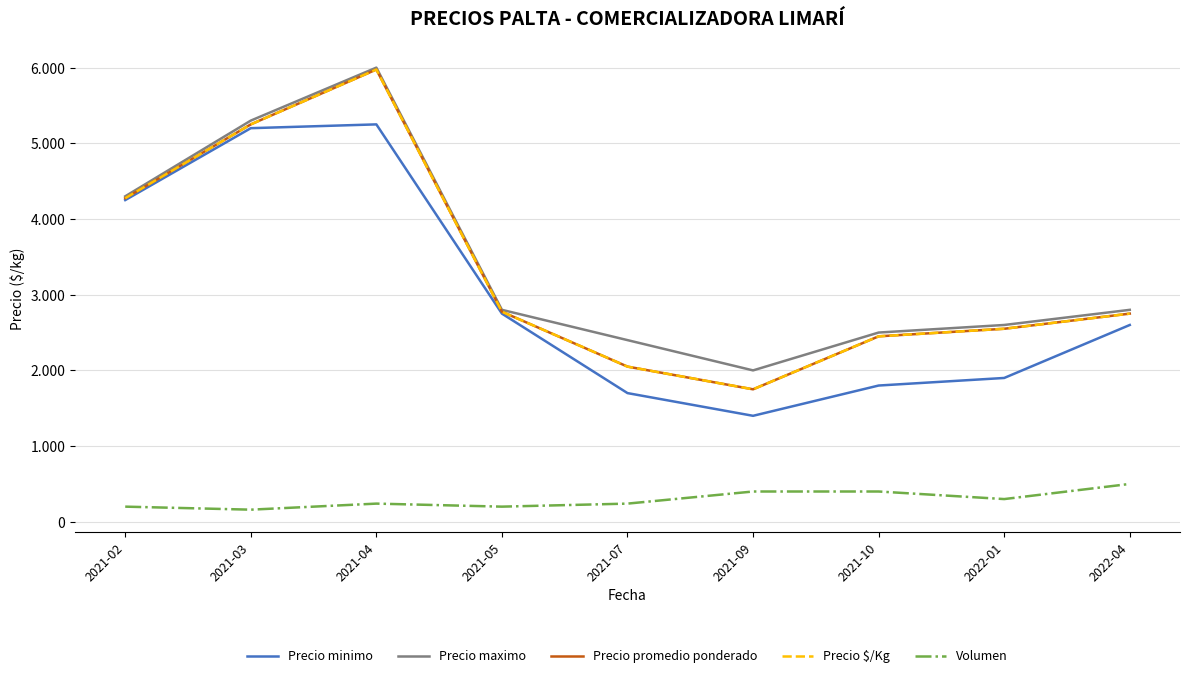

Reading left to right, transcribe all the data shown in this chart.

Precio minimo: 4250	5200	5250	2750	1700	1400	1800	1900	2600
Precio maximo: 4300	5300	6000	2800	2400	2000	2500	2600	2800
Precio promedio ponderado: 4275	5250	5975	2775	2050	1750	2450	2550	2750
Precio $/Kg: 4275	5250	5975	2775	2050	1750	2450	2550	2750
Volumen: 200	160	240	200	240	400	400	300	500